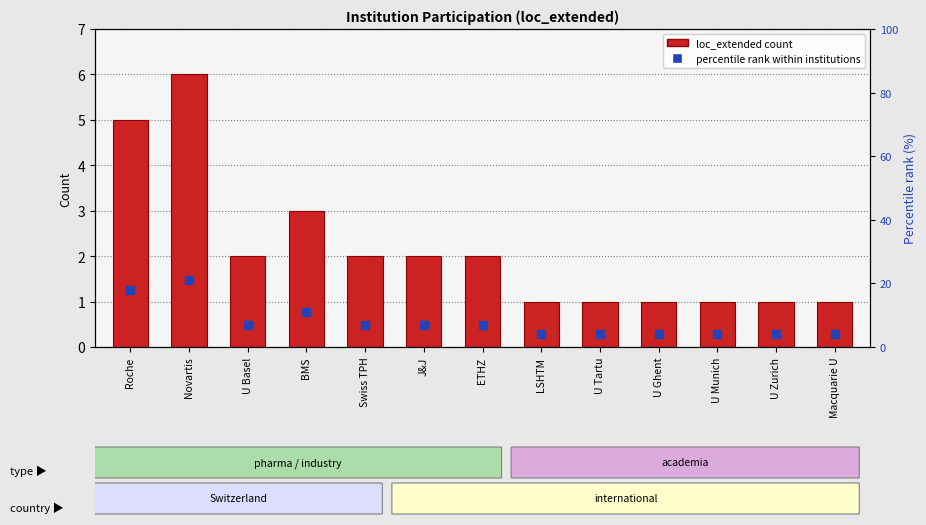

At which category is the sum across all series the highest?

Novartis